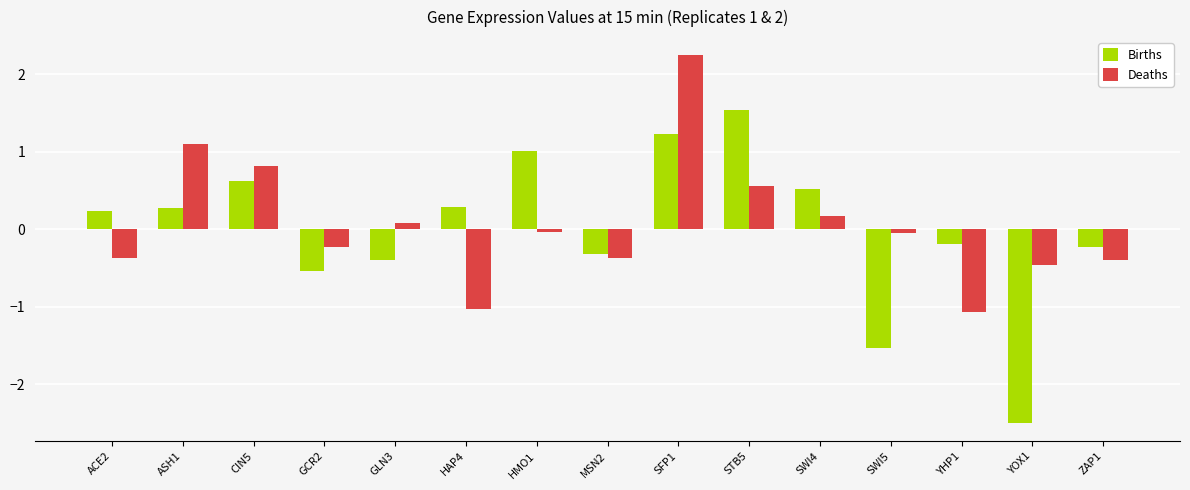

How many bars are there in each group?

2